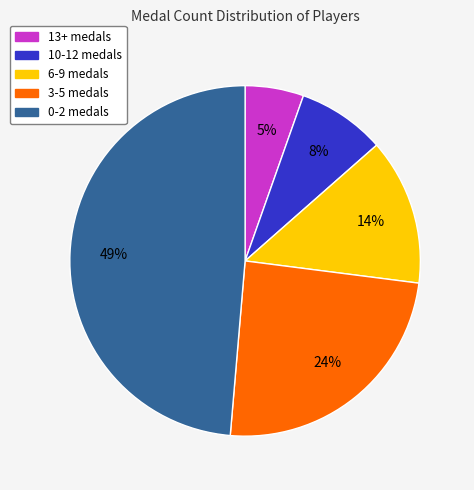

The 6-9 medals slice represents 14% of the pie. True or false?

True